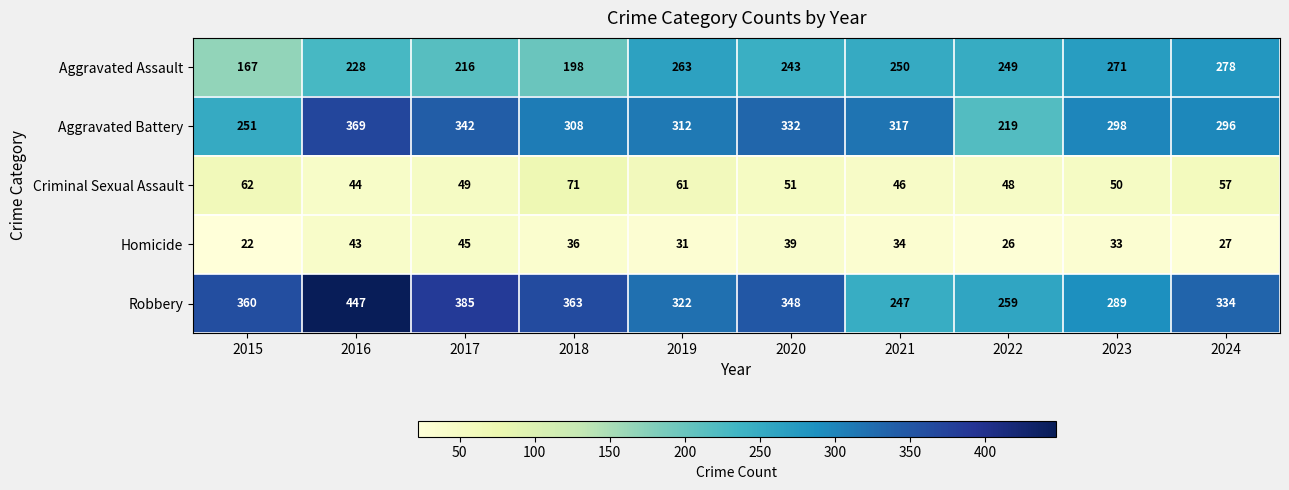

Which category has the highest value across all series?

2016